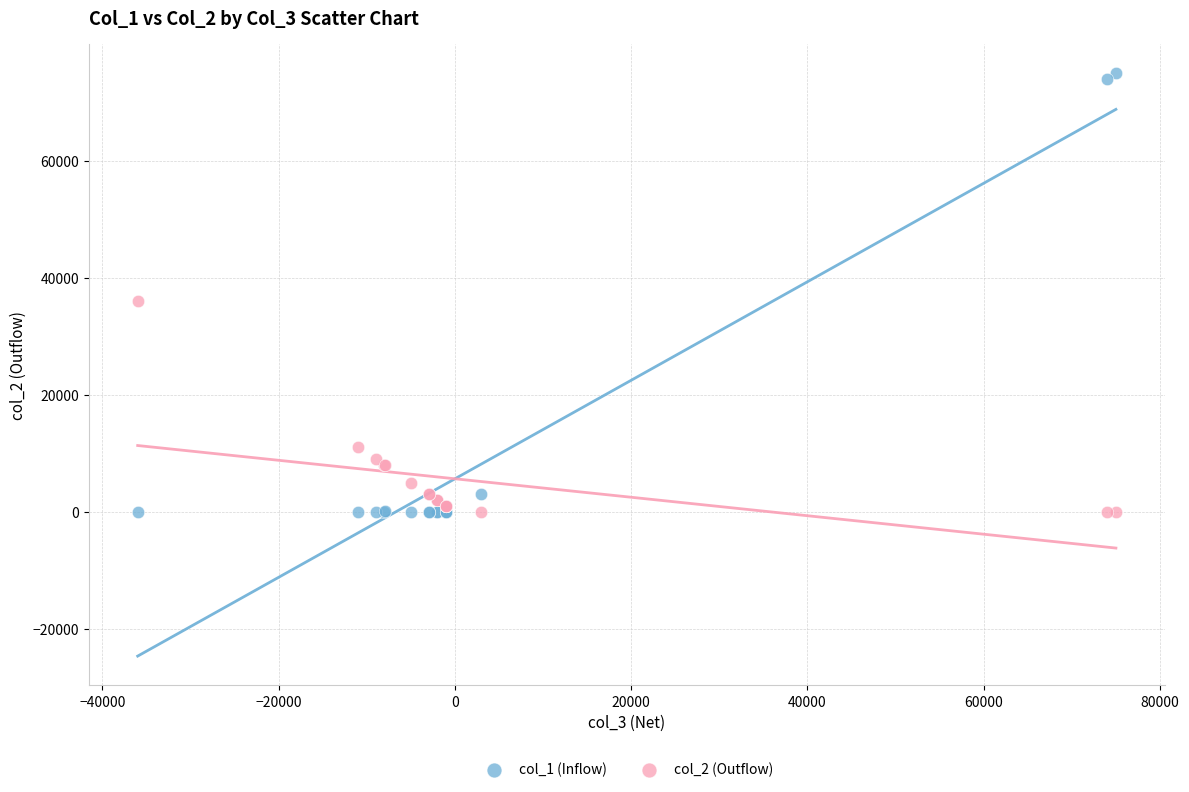

Which series reaches the maximum Y coordinate?

col_1 (Inflow)